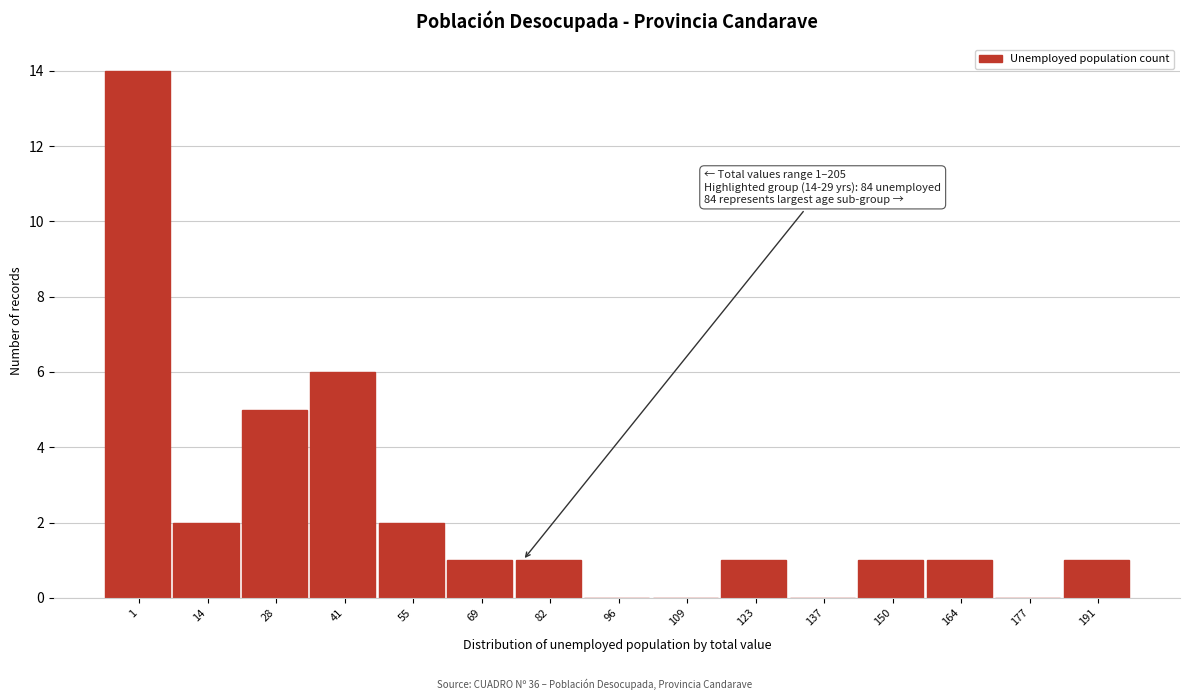

Reading left to right, list all the values displayed in this chart.

1=14	14=2	28=5	41=6	55=2	69=1	82=1	96=0	109=0	123=1	137=0	150=1	164=1	177=0	191=1